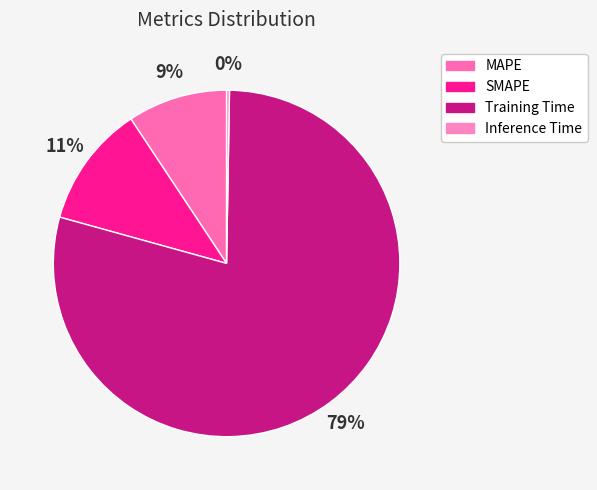

Which category has the biggest portion of the pie?

Training Time